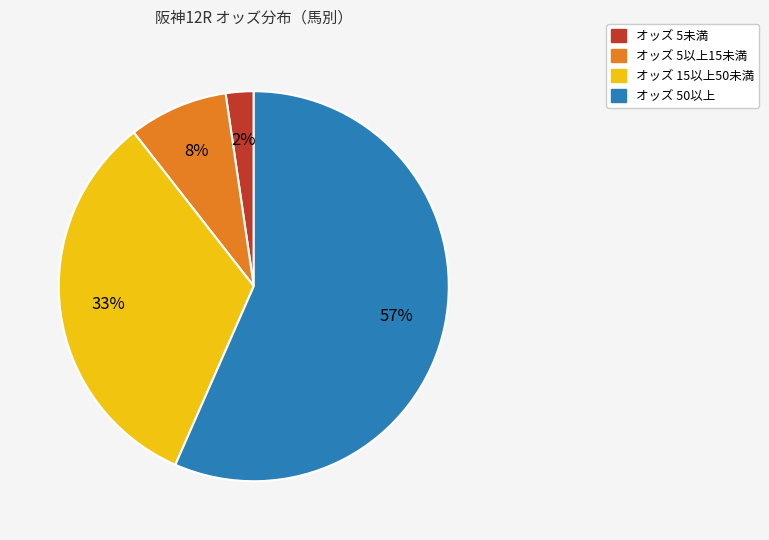

Is there any slice that represents more than half of the pie?

Yes